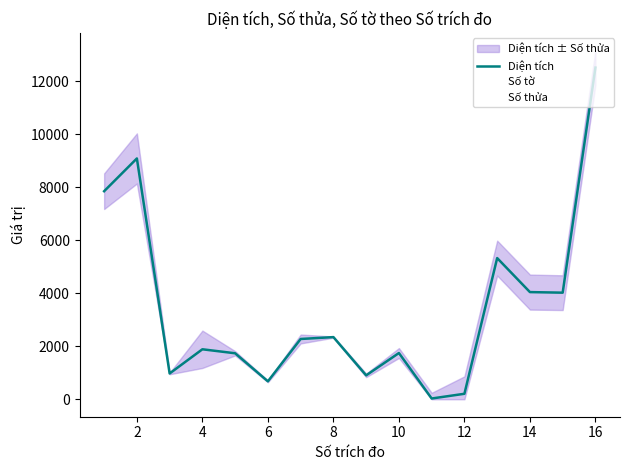

The value of Số thửa at 10 is 187.0. True or false?

True